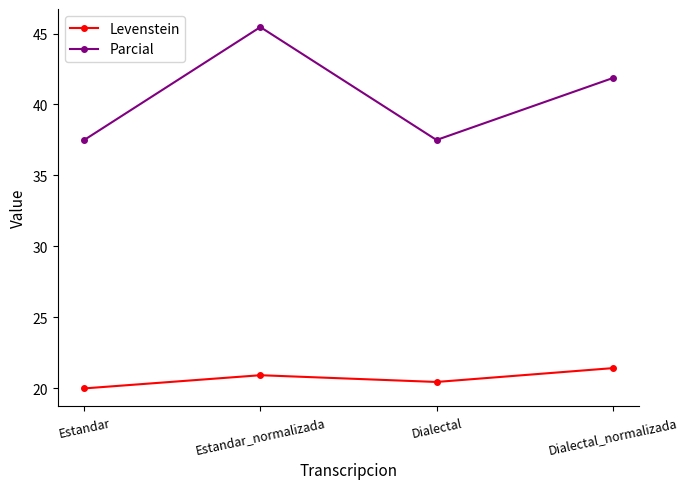

Is it true that Levenstein equals 27.3 at Estandar?

False